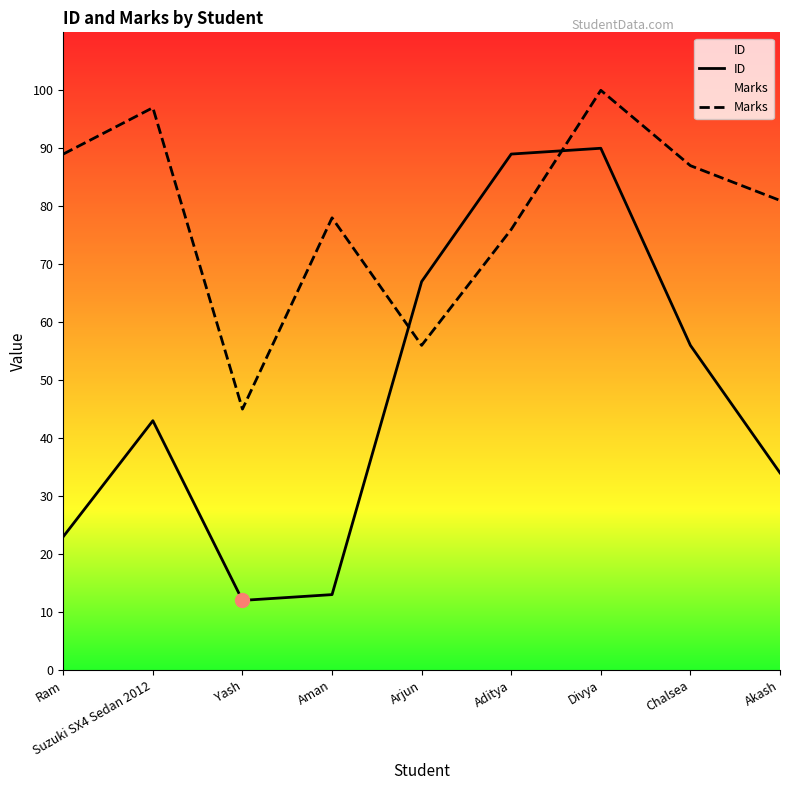

At how many categories does at least one series exceed 51?

8